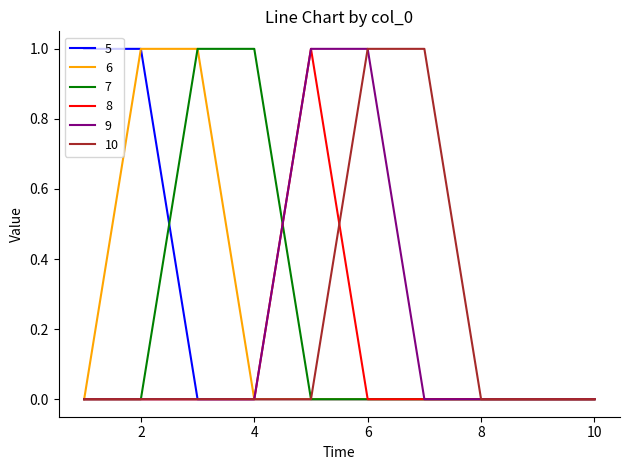

True or false: 9 and 10 intersect in this chart.

False